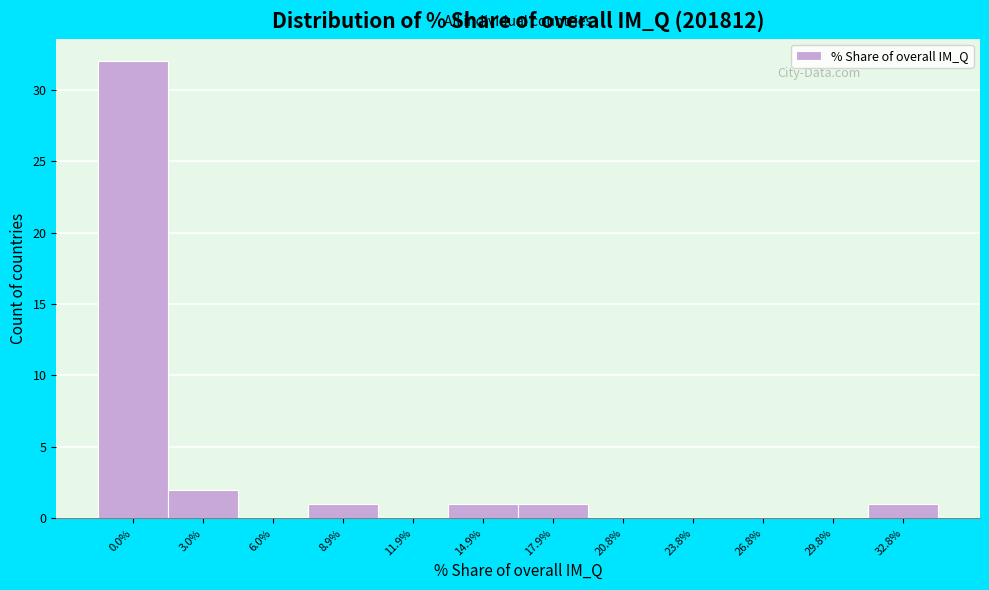

Reading right to left, list all the values displayed in this chart.

32.8%=1	29.8%=0	26.8%=0	23.8%=0	20.8%=0	17.9%=1	14.9%=1	11.9%=0	8.9%=1	6.0%=0	3.0%=2	0.0%=32